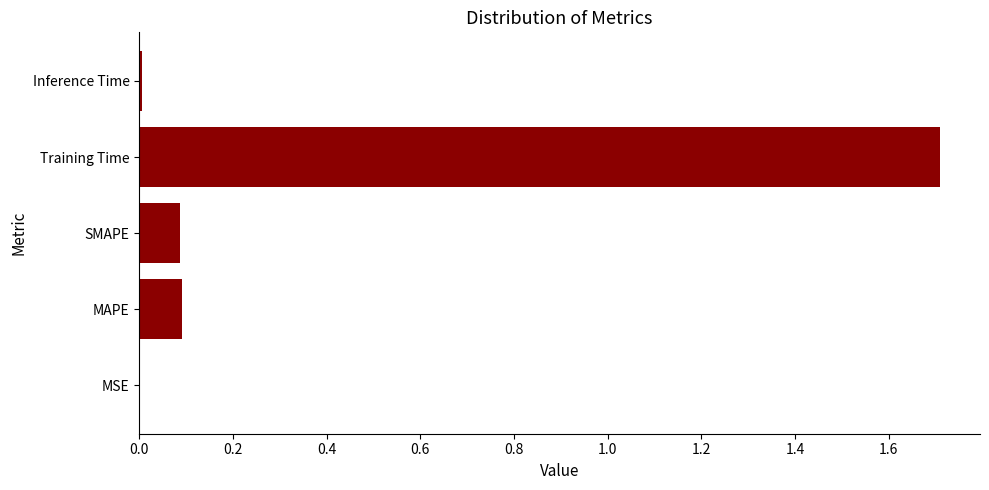

At which category does the chart reach its peak across all series?

Training Time